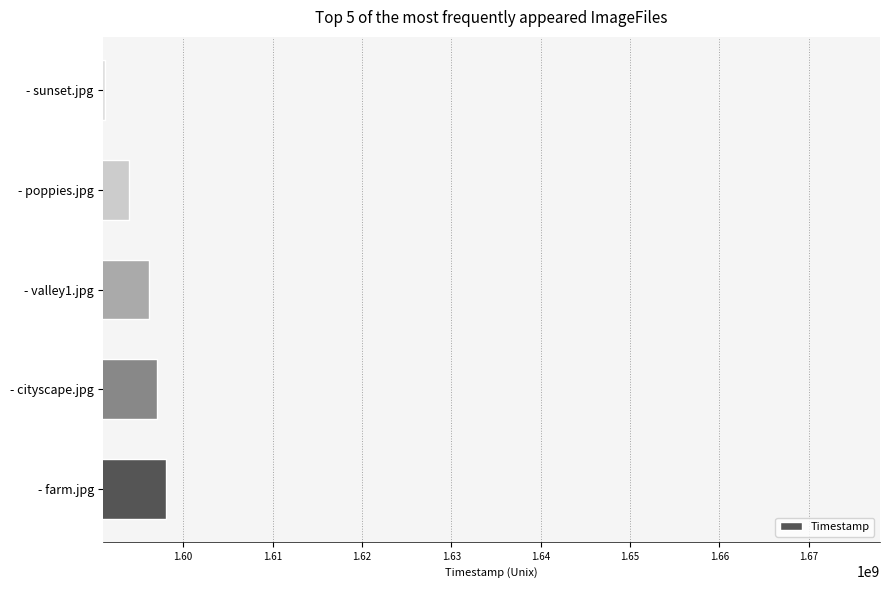

The value at - poppies.jpg is 1593973208. True or false?

True